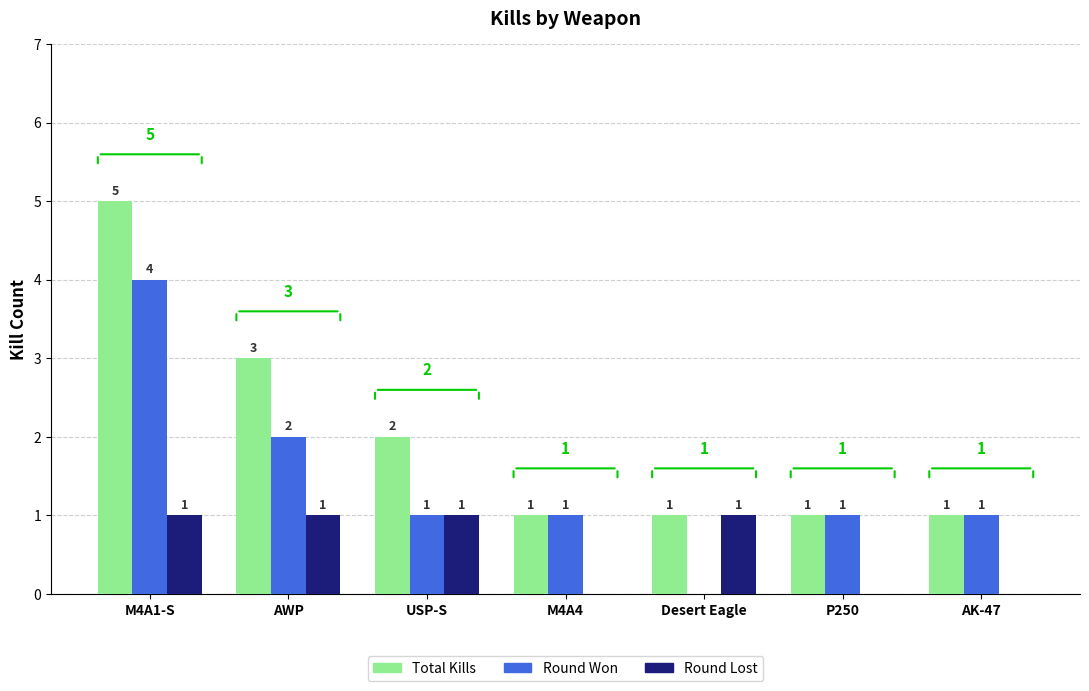

Which series has the largest total across all categories?

Total Kills